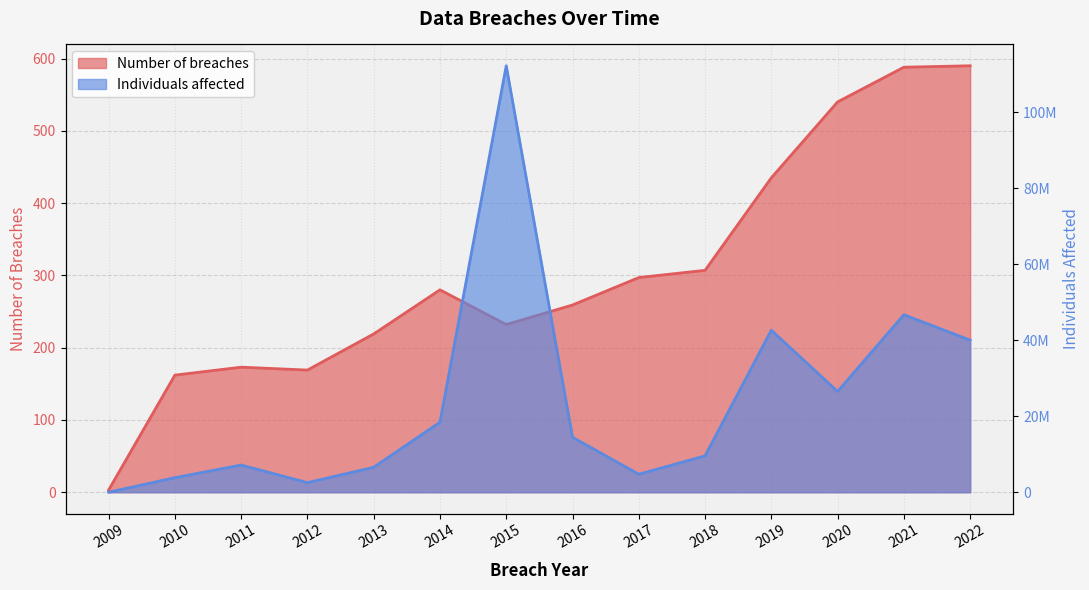

Is it true that Number of breaches equals 136 at 2017?

False